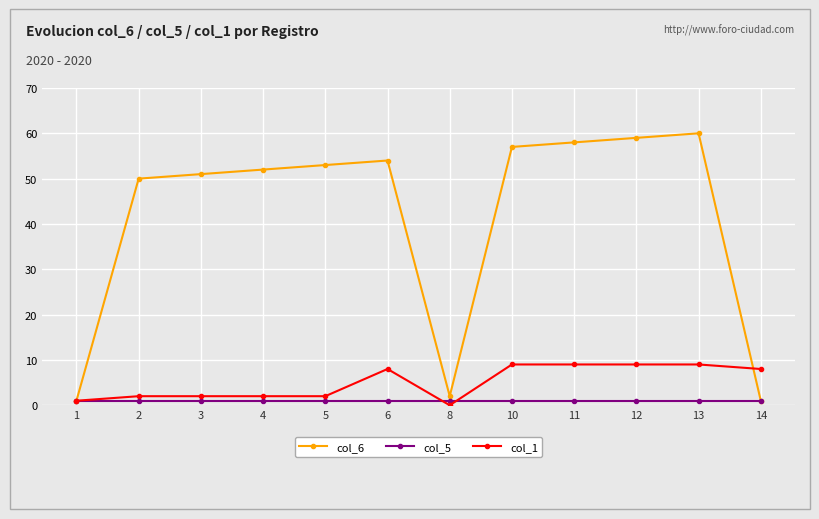

How many data points does each series have?

12